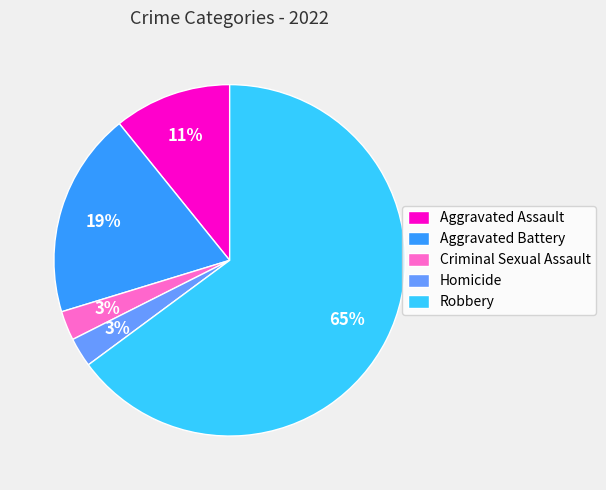

Is the sum of Homicide and Aggravated Assault greater than half?

No